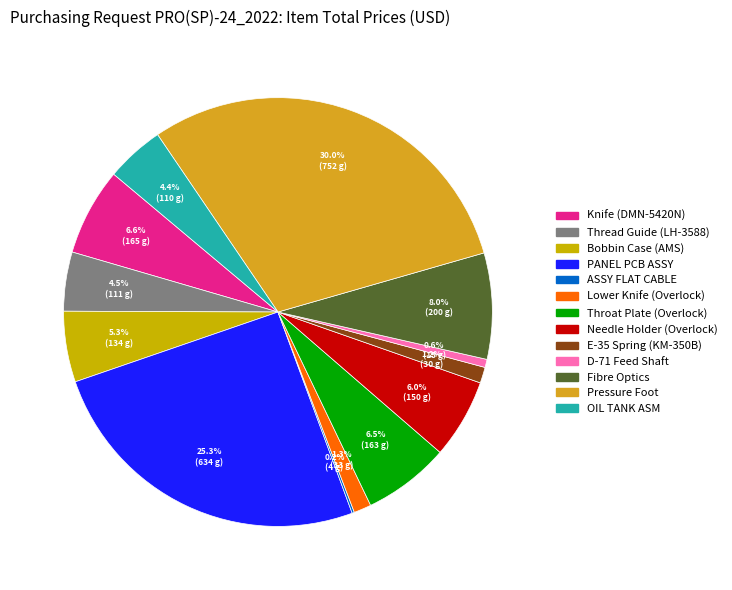

What is the total percentage of D-71 Feed Shaft and Pressure Foot?

30.7%